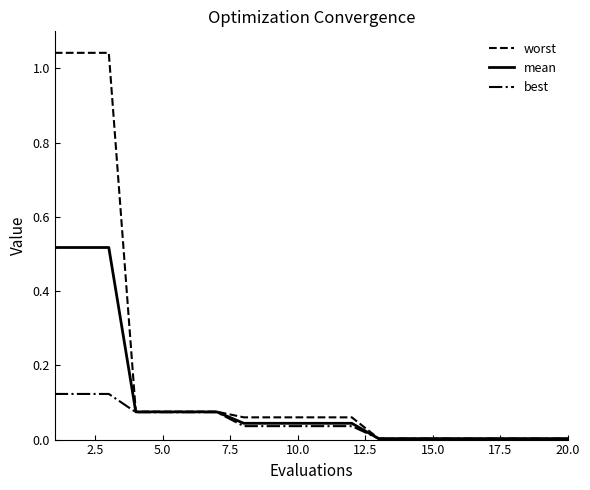

Which series has the widest spread of values?

worst